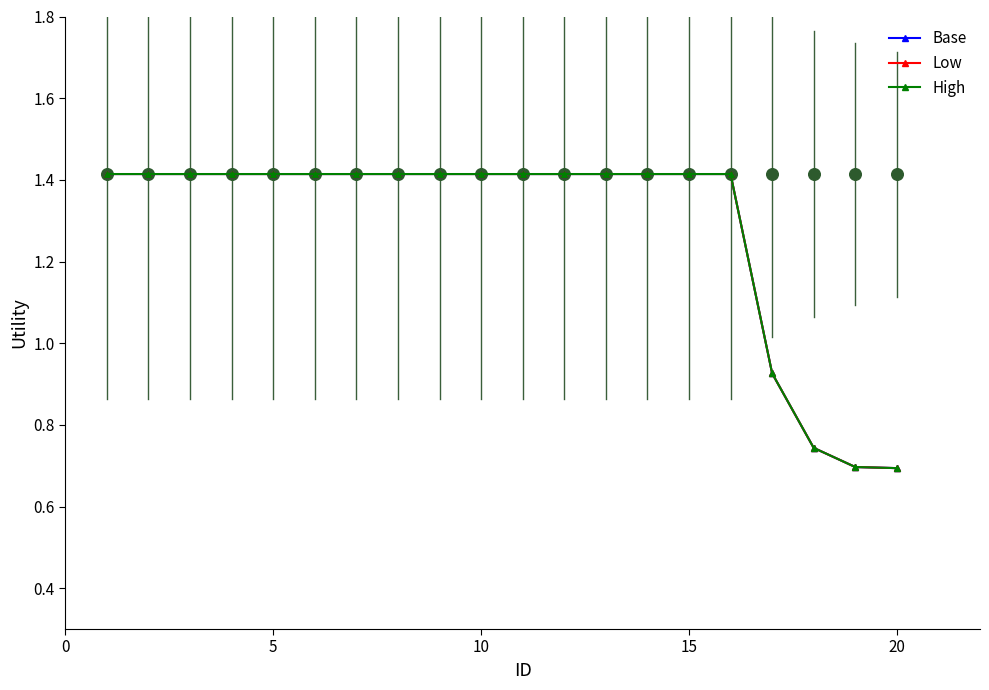

Which series has the largest total across all categories?

Base